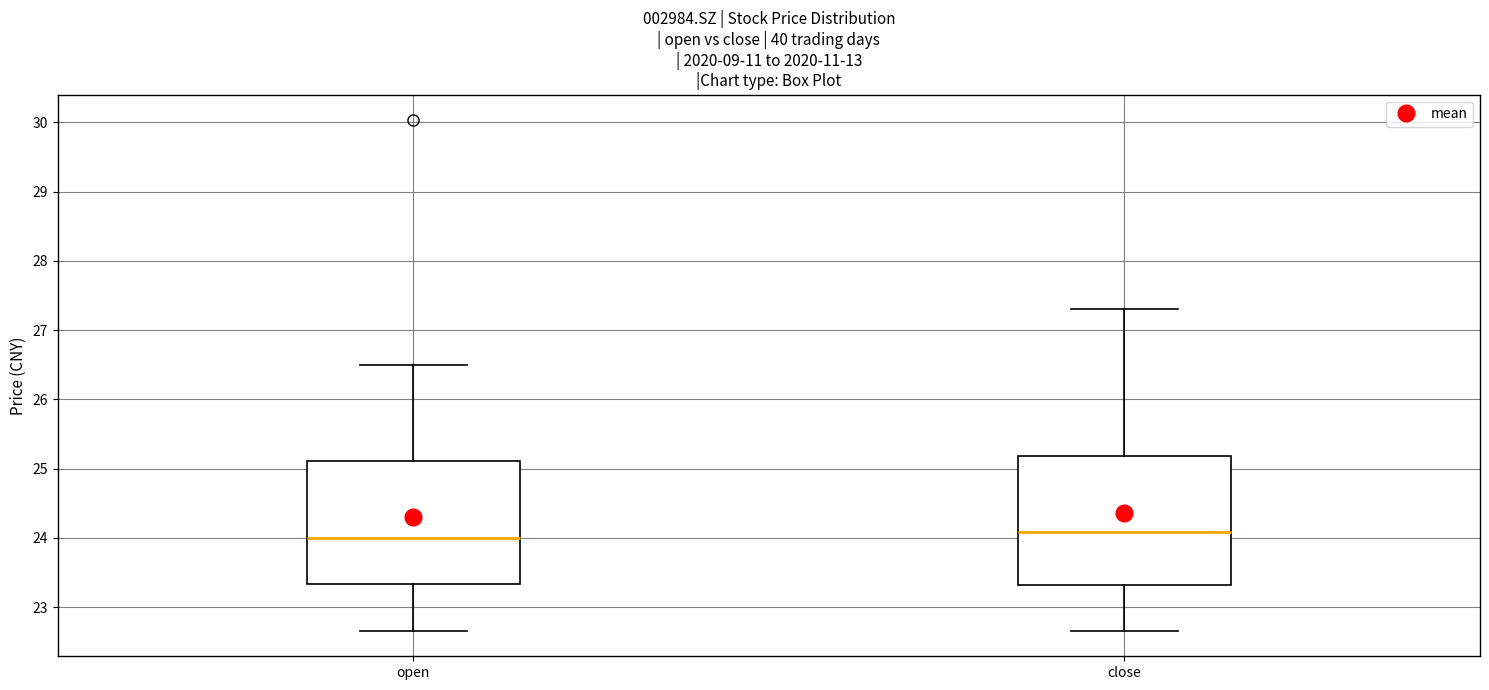

Where does the upper whisker of the box for close end on the y-axis? The values are not printed on the chart, so give them approximately, as read against the axis.

27.3